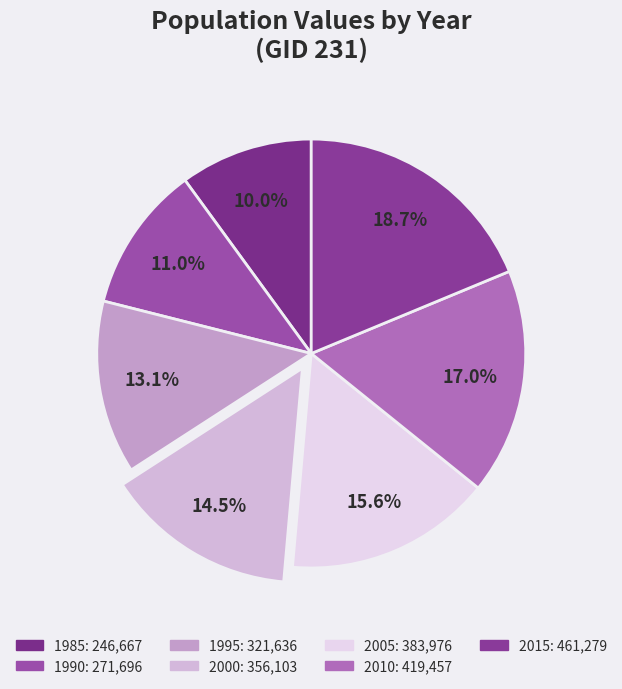

What percentage is the 1985 slice, to the nearest percent?

10%